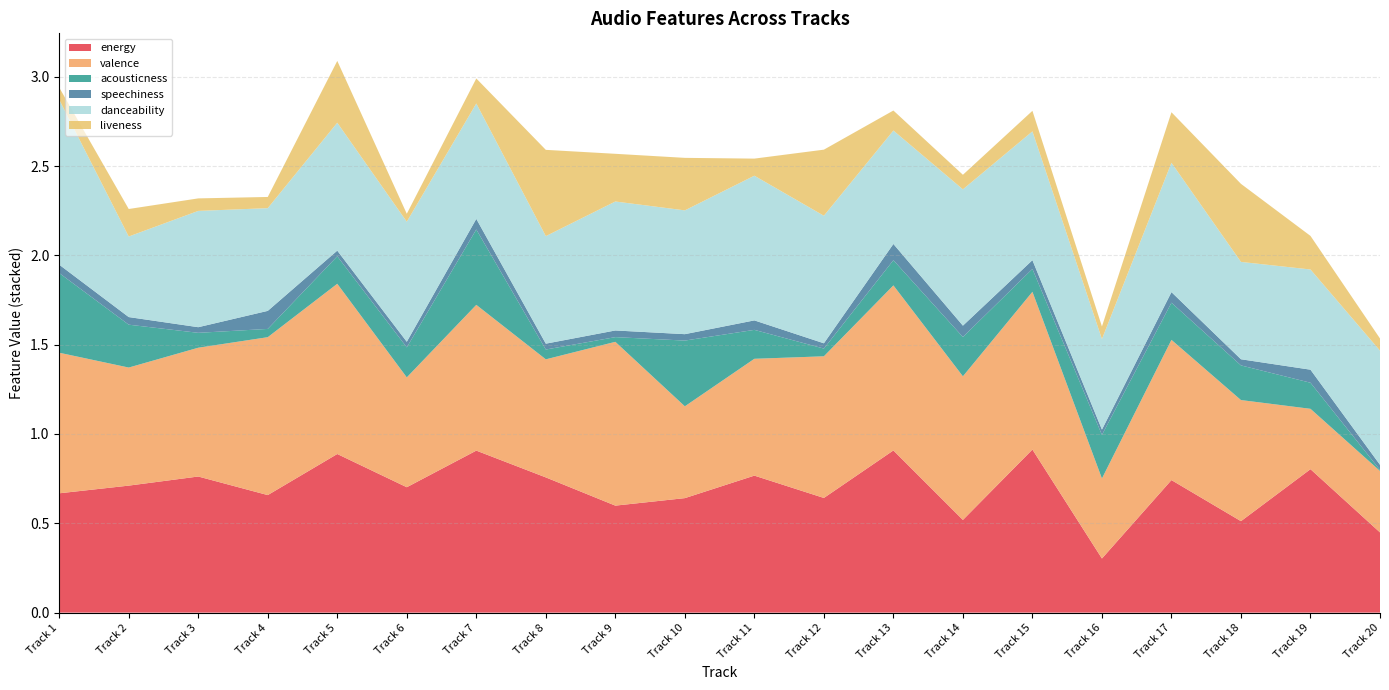

Reading right to left, what are all the values shown in this chart?

energy: Track 20=0.4	Track 19=0.8	Track 18=0.5	Track 17=0.7	Track 16=0.3	Track 15=0.9	Track 14=0.5	Track 13=0.9	Track 12=0.6	Track 11=0.8	Track 10=0.6	Track 9=0.6	Track 8=0.8	Track 7=0.9	Track 6=0.7	Track 5=0.9	Track 4=0.7	Track 3=0.8	Track 2=0.7	Track 1=0.7
valence: Track 20=0.3	Track 19=0.3	Track 18=0.7	Track 17=0.8	Track 16=0.4	Track 15=0.9	Track 14=0.8	Track 13=0.9	Track 12=0.8	Track 11=0.7	Track 10=0.5	Track 9=0.9	Track 8=0.7	Track 7=0.8	Track 6=0.6	Track 5=1.0	Track 4=0.9	Track 3=0.7	Track 2=0.7	Track 1=0.8
acousticness: Track 20=0.0	Track 19=0.1	Track 18=0.2	Track 17=0.2	Track 16=0.2	Track 15=0.1	Track 14=0.2	Track 13=0.1	Track 12=0.0	Track 11=0.2	Track 10=0.4	Track 9=0.0	Track 8=0.1	Track 7=0.4	Track 6=0.2	Track 5=0.2	Track 4=0.0	Track 3=0.1	Track 2=0.2	Track 1=0.4
speechiness: Track 20=0.0	Track 19=0.1	Track 18=0.0	Track 17=0.1	Track 16=0.0	Track 15=0.0	Track 14=0.1	Track 13=0.1	Track 12=0.0	Track 11=0.1	Track 10=0.0	Track 9=0.0	Track 8=0.0	Track 7=0.1	Track 6=0.0	Track 5=0.0	Track 4=0.1	Track 3=0.0	Track 2=0.0	Track 1=0.0
danceability: Track 20=0.6	Track 19=0.6	Track 18=0.5	Track 17=0.7	Track 16=0.5	Track 15=0.7	Track 14=0.8	Track 13=0.6	Track 12=0.7	Track 11=0.8	Track 10=0.7	Track 9=0.7	Track 8=0.6	Track 7=0.6	Track 6=0.7	Track 5=0.7	Track 4=0.6	Track 3=0.7	Track 2=0.5	Track 1=0.9
liveness: Track 20=0.1	Track 19=0.2	Track 18=0.4	Track 17=0.3	Track 16=0.1	Track 15=0.1	Track 14=0.1	Track 13=0.1	Track 12=0.4	Track 11=0.1	Track 10=0.3	Track 9=0.3	Track 8=0.5	Track 7=0.1	Track 6=0.0	Track 5=0.3	Track 4=0.1	Track 3=0.1	Track 2=0.2	Track 1=0.1